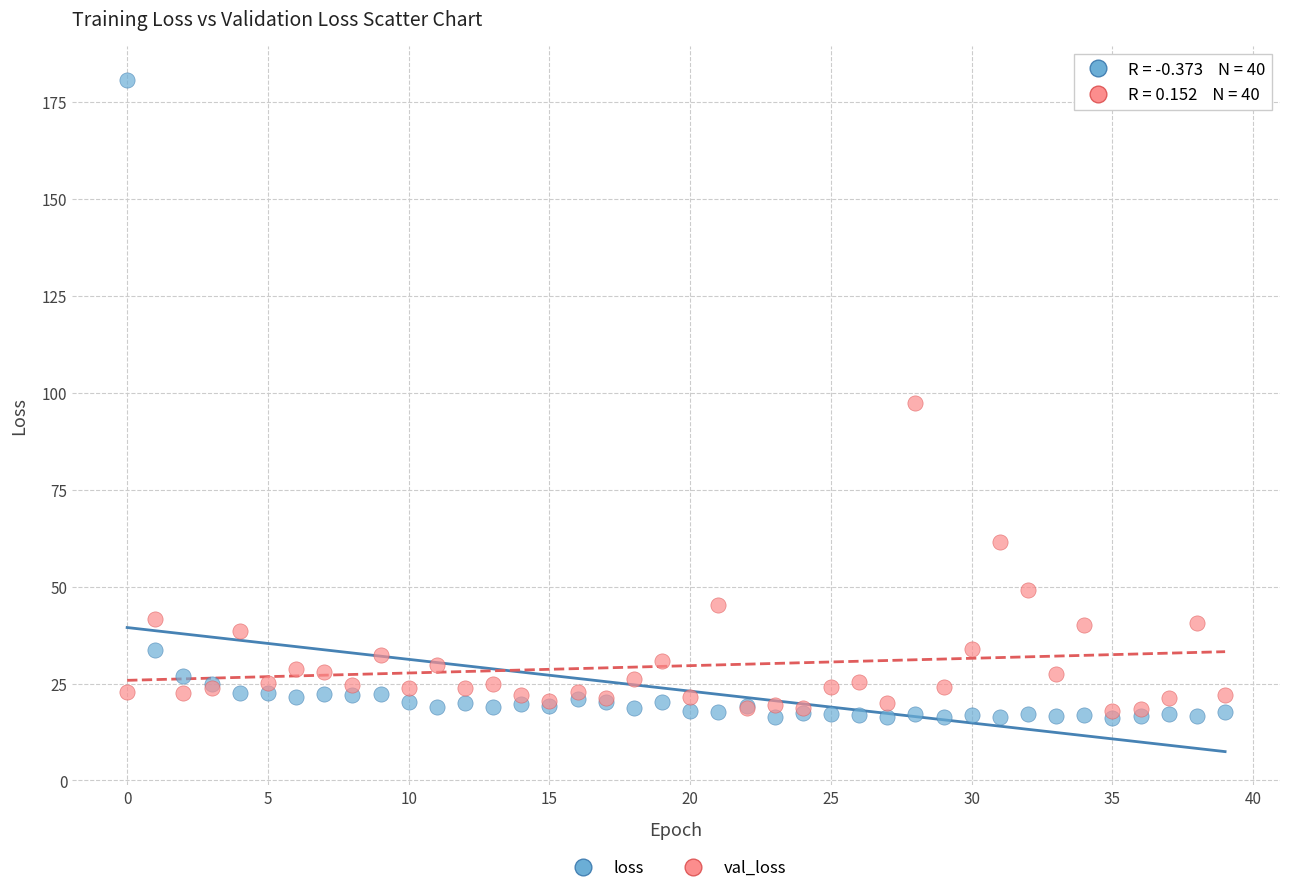

In the val_loss series, what Y value is closest to 57?

61.5